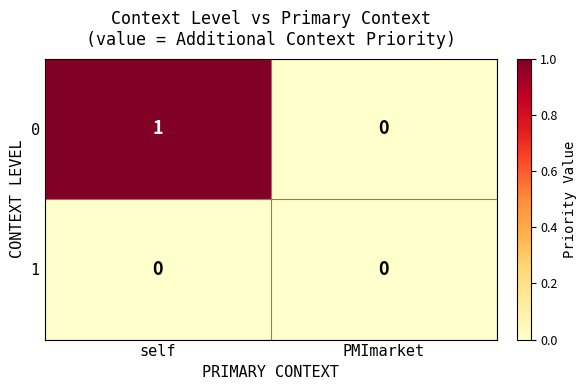

At which category is the sum across all series the highest?

self